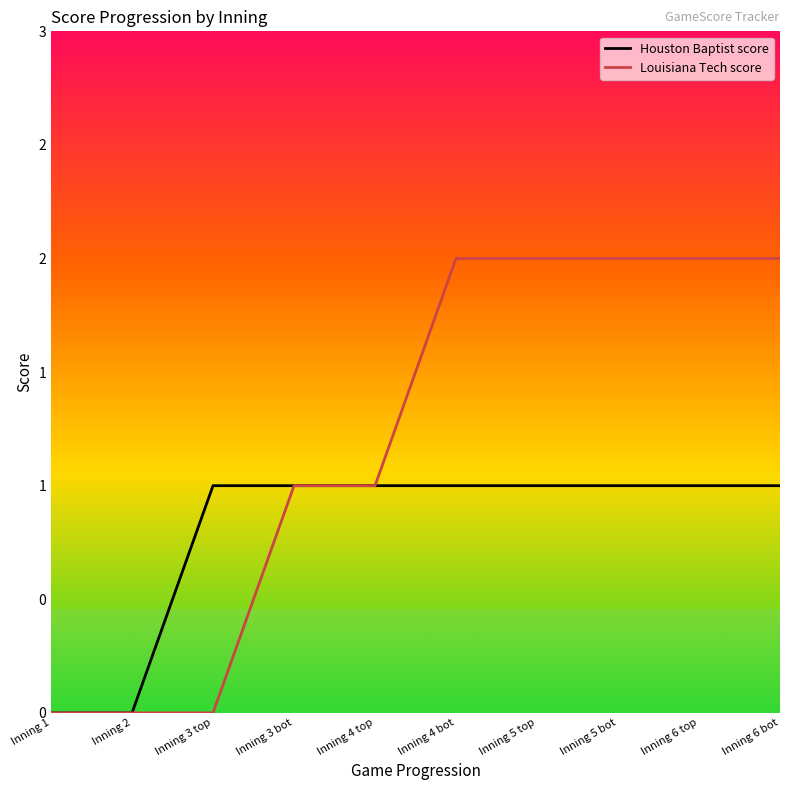

Does the chart display data point markers on the line(s)?

No